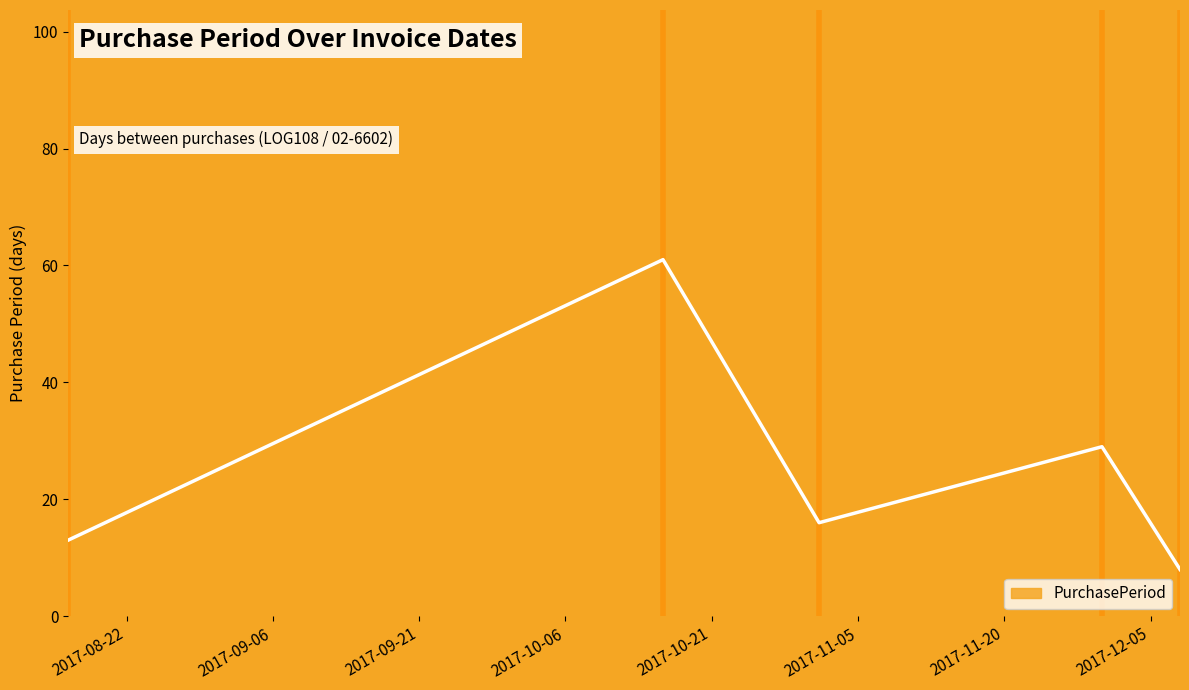

What is the value of the 2nd point from the left?

61